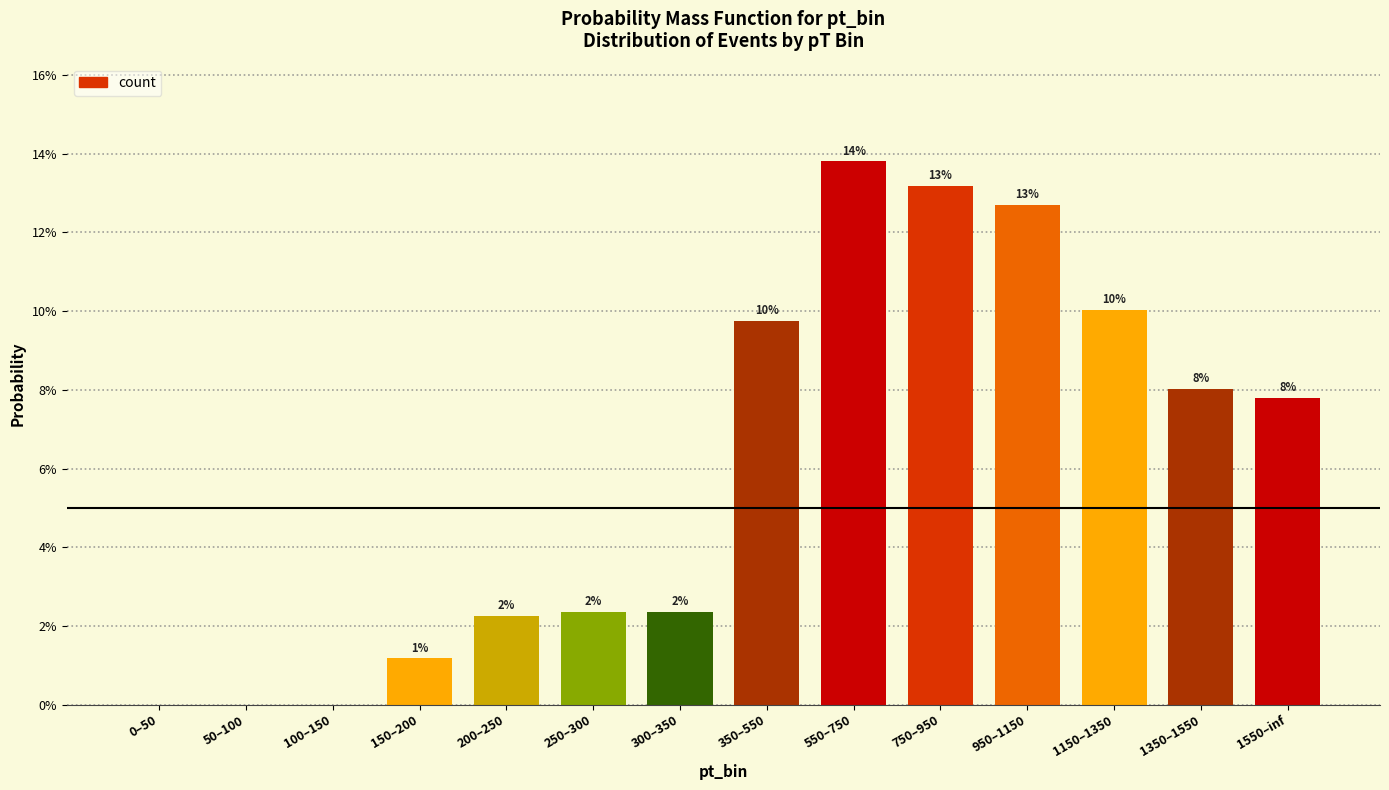

What is the change in value from 0–50 to 1350–1550?

+0.1